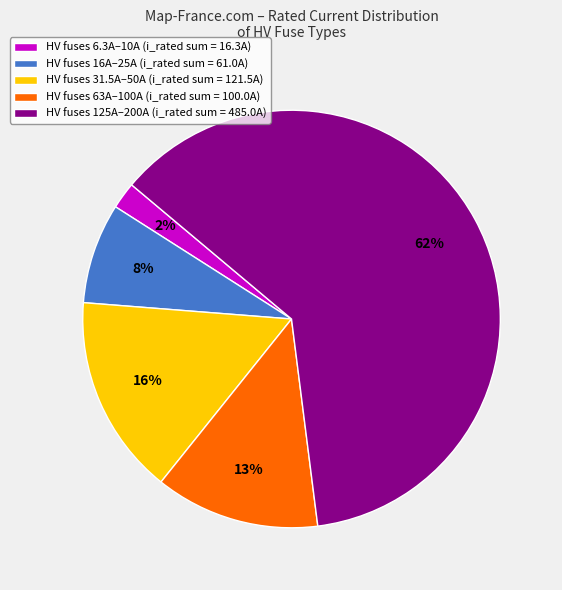

Is there a majority slice in this chart?

Yes